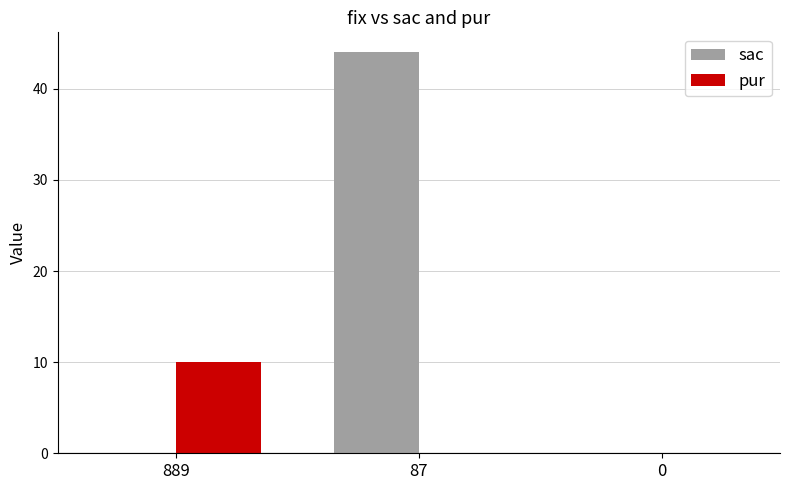

True or false: pur has a value of -3 at 87.

False